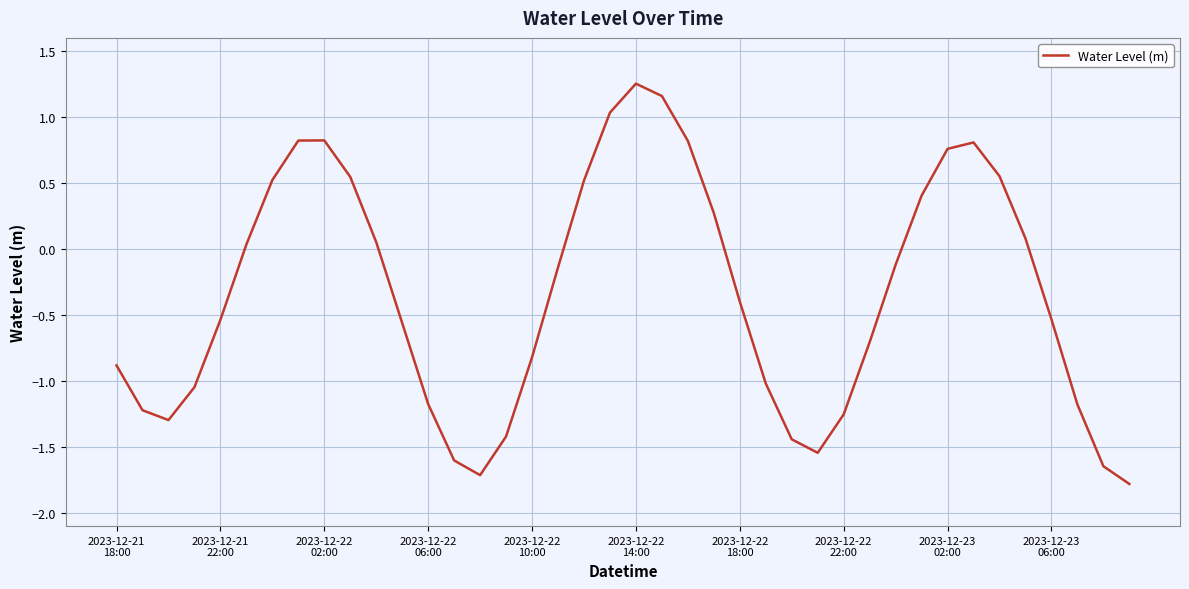

What is the minimum value shown in the chart?

-1.8